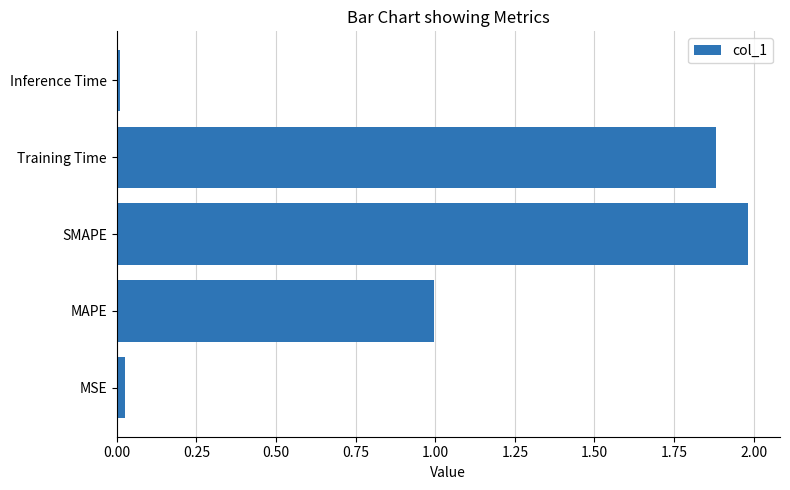

Which has a higher value, MSE or MAPE?

MAPE